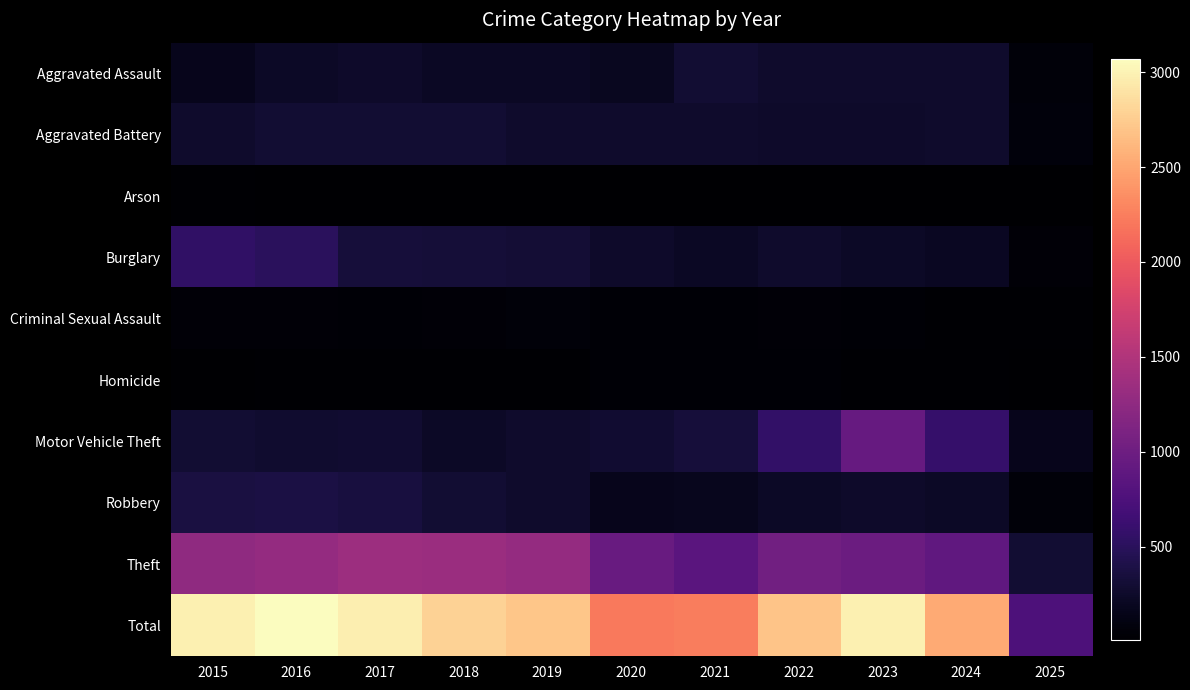

Rank the series at 2025 from lowest to highest value.

Arson, Homicide, Criminal Sexual Assault, Burglary, Robbery, Aggravated Assault, Aggravated Battery, Motor Vehicle Theft, Theft, Total